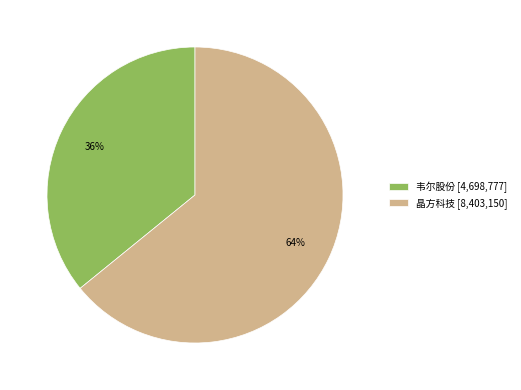

Which slice is the smallest?

韦尔股份 [4,698,777]